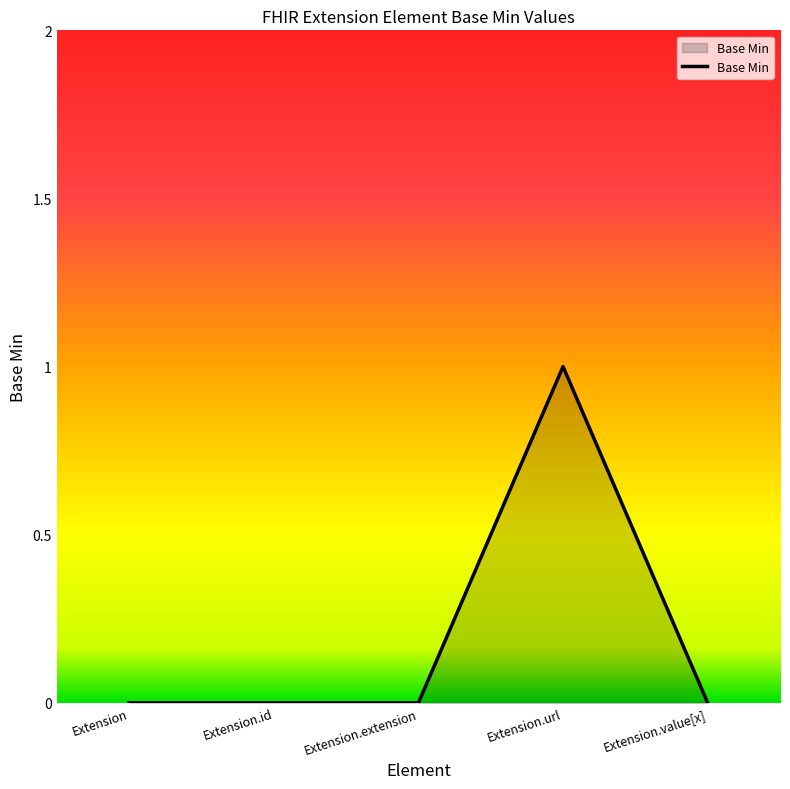

Count the values in the range 0 to 1.

5